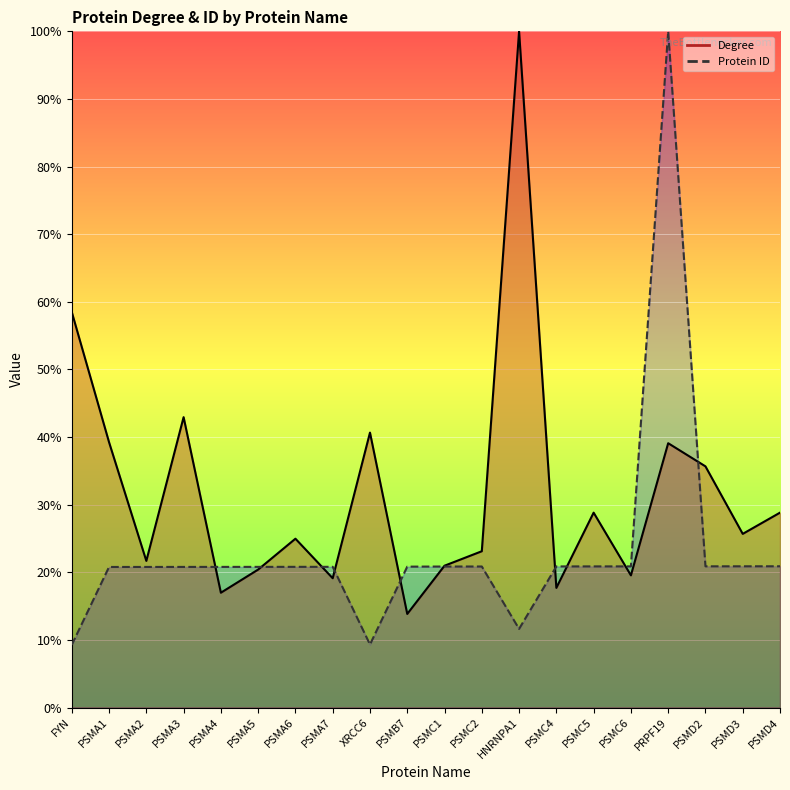

What is the label of the 19th point from the left?

PSMD3